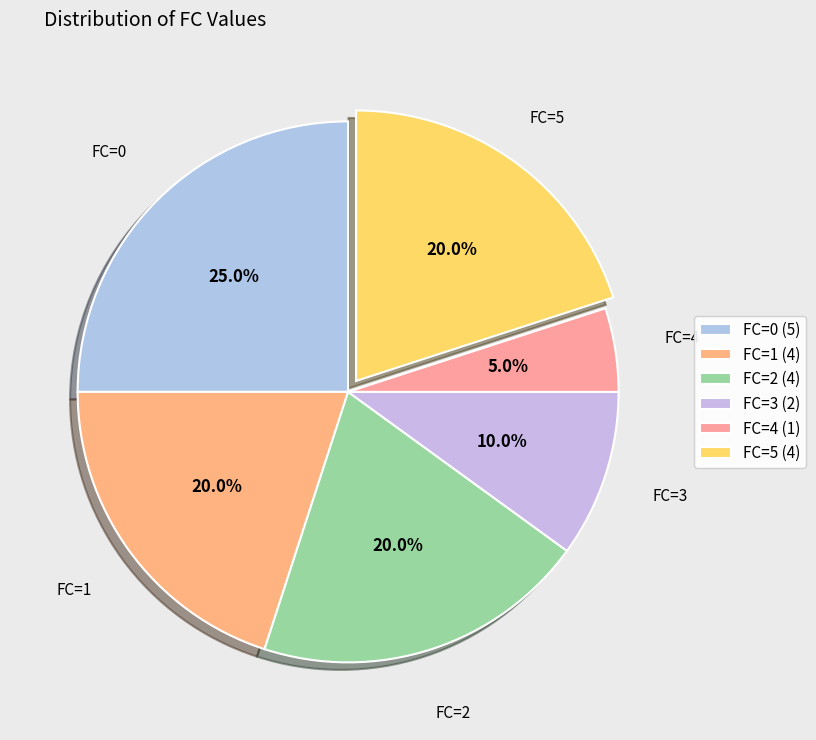

Count the number of slices in the pie.

6